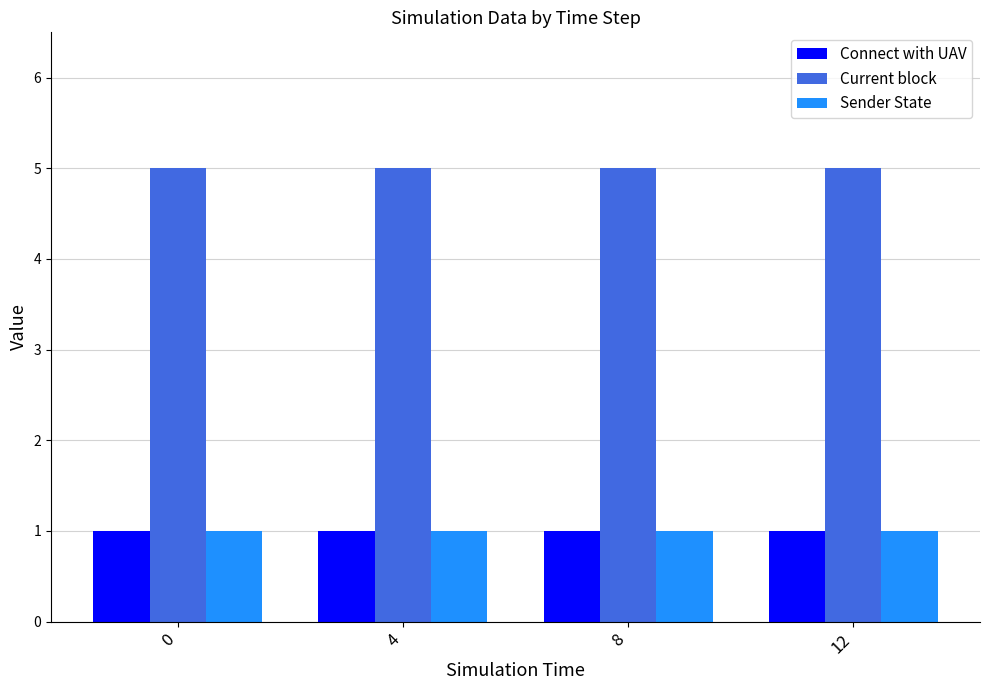

Is it true that Connect with UAV equals 1 at 4?

True